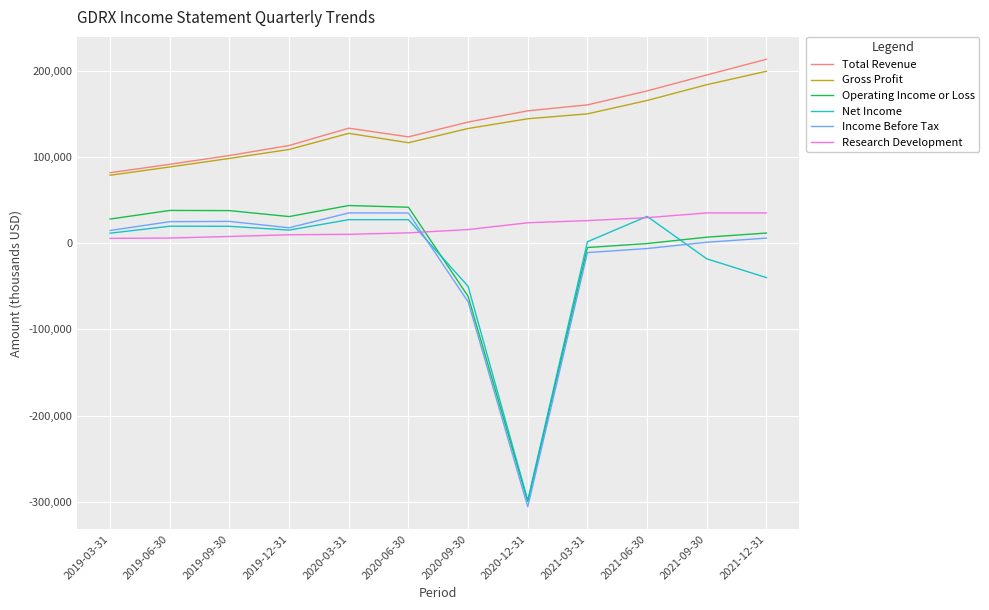

At which label is Net Income closest to -133600?

2020-09-30